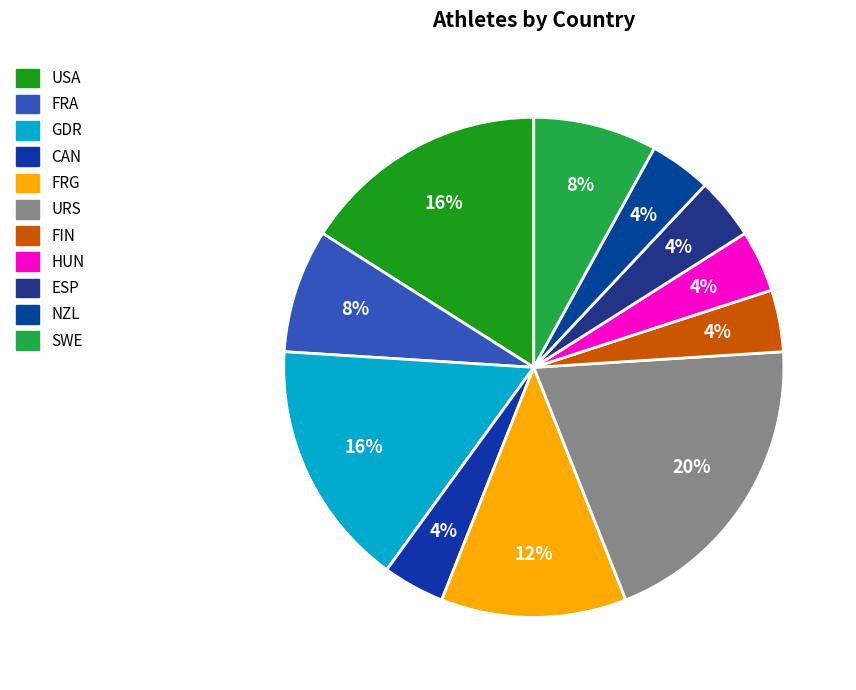

To the nearest percent, what is the average slice percentage?

9%